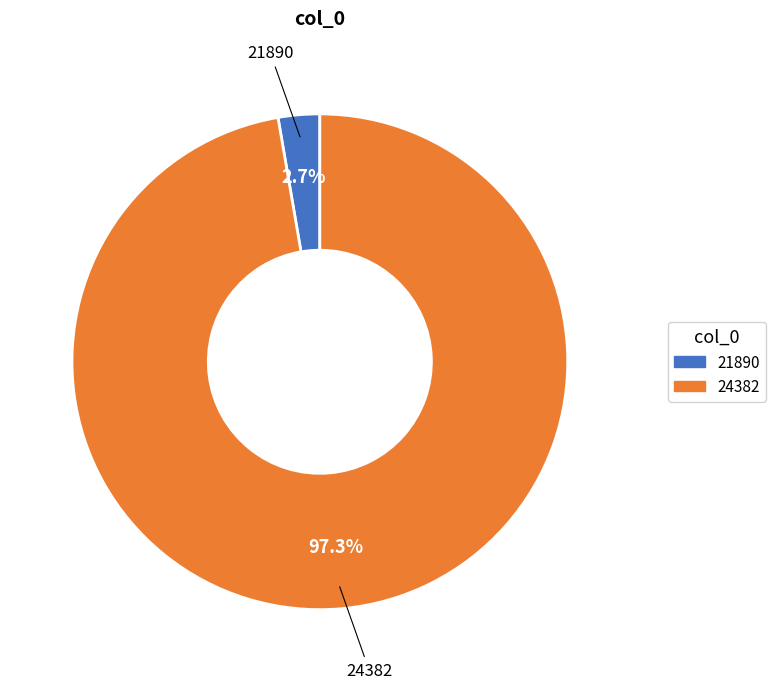

To the nearest percent, what is the difference between the largest and smallest slice percentages?

95%